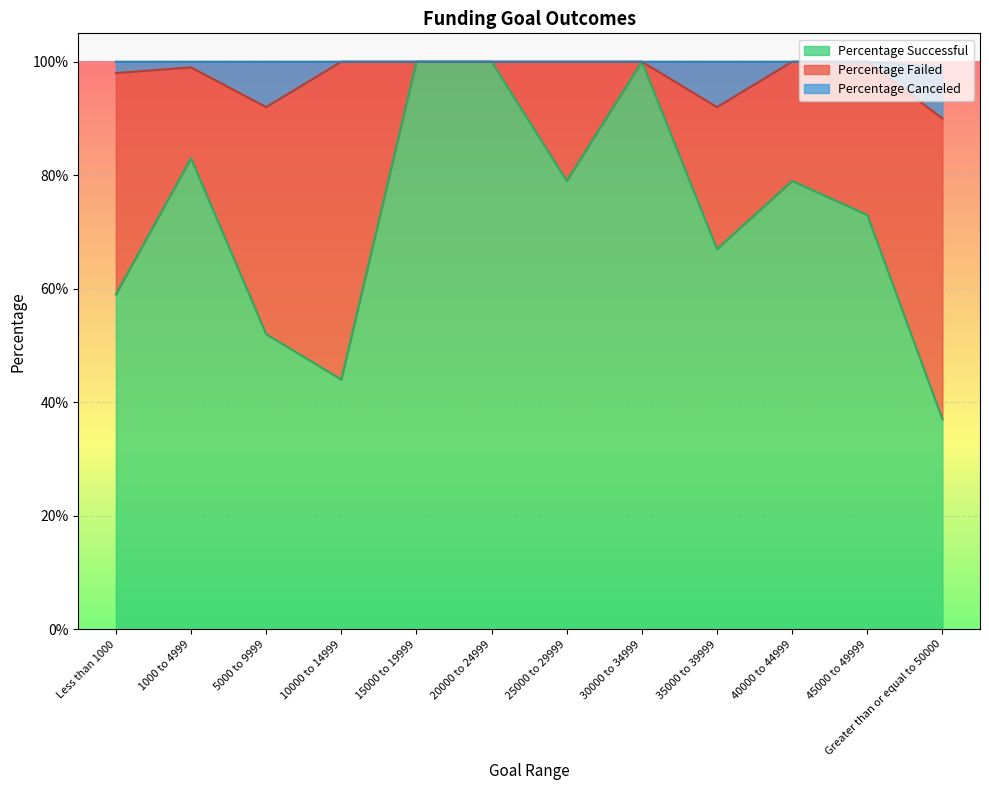

Count the Percentage Canceled values in the range 0 to 1.

12